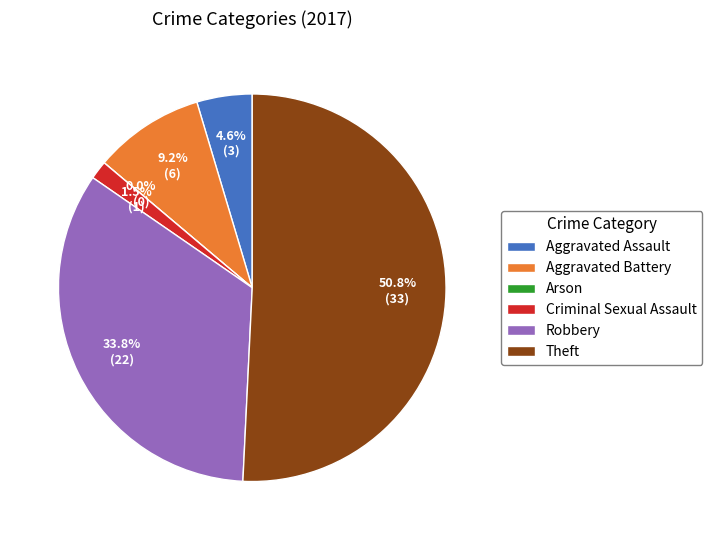

Which slice is the smallest?

Arson